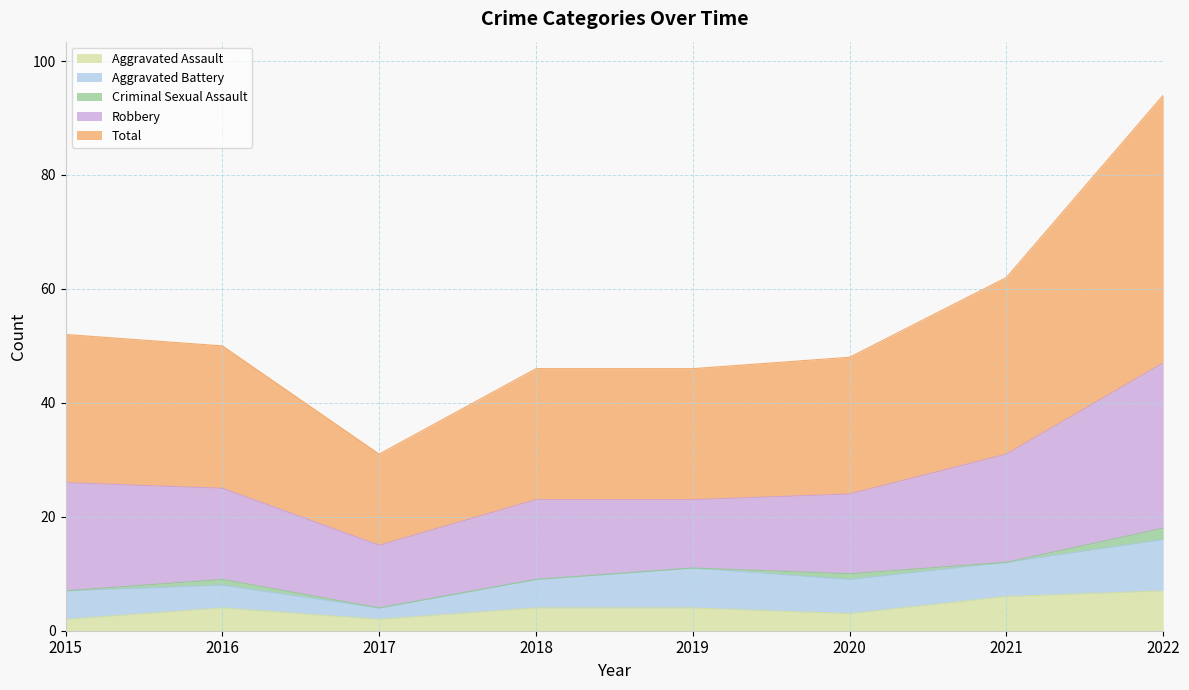

True or false: Aggravated Assault has a value of 4 at 2019.

True